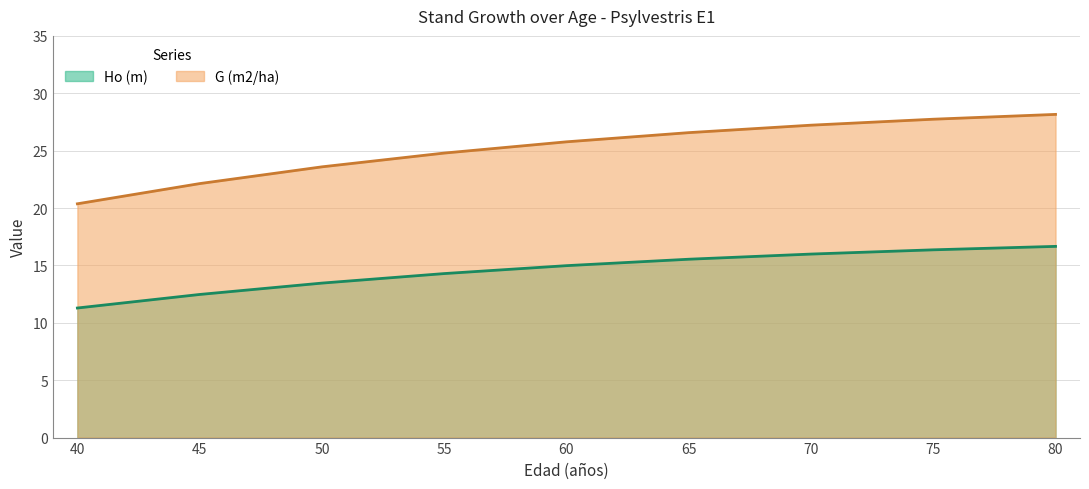

How many data points does each series have?

9